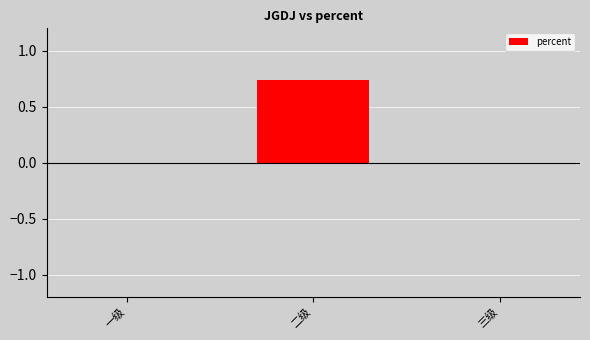

At which category does the chart reach its peak across all series?

二级